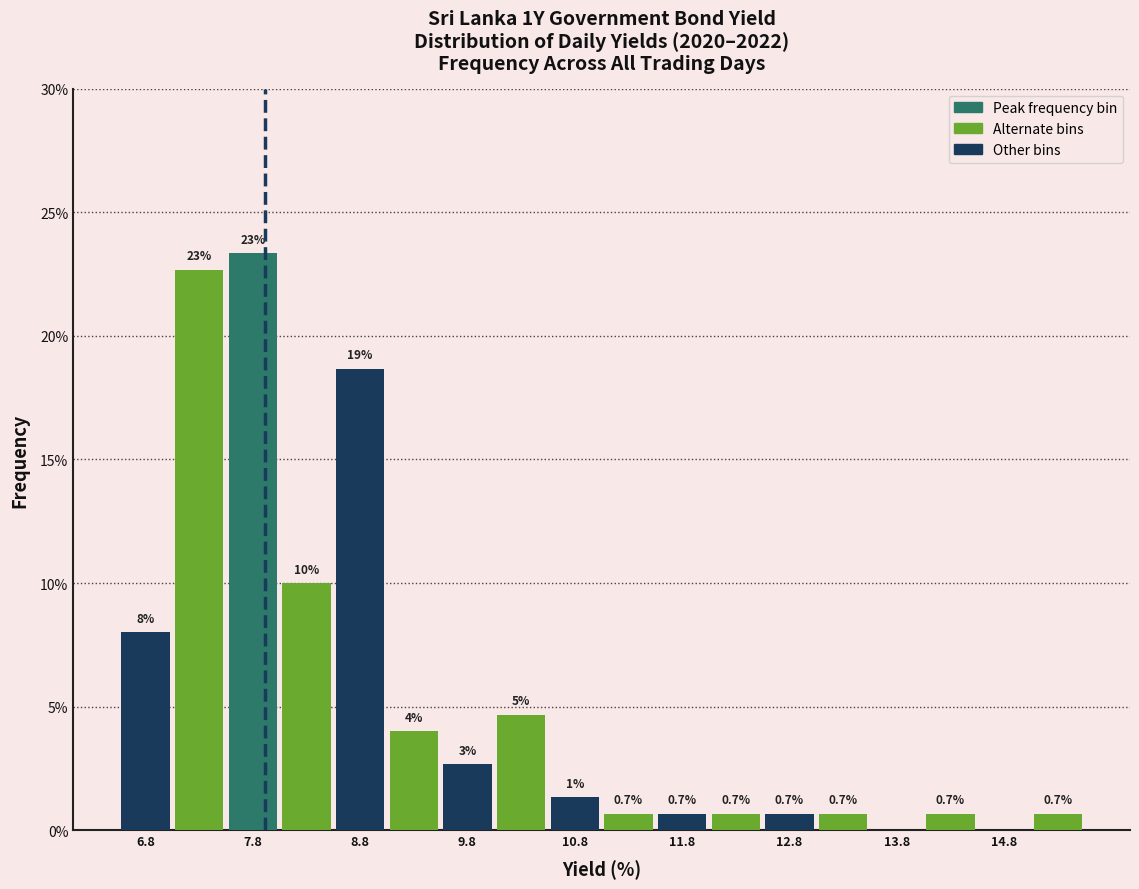

Which range on the x-axis has the tallest bar?

7.5 to 8.0